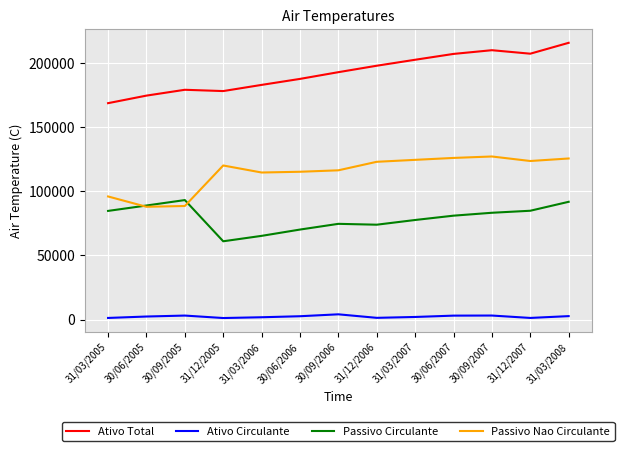

True or false: Ativo Total and Passivo Nao Circulante cross at least once.

False